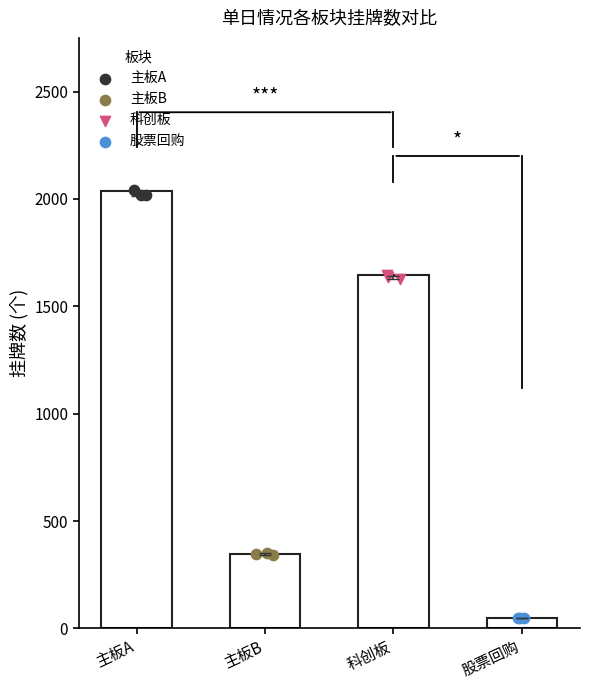

Which series reaches the minimum Y coordinate?

股票回购